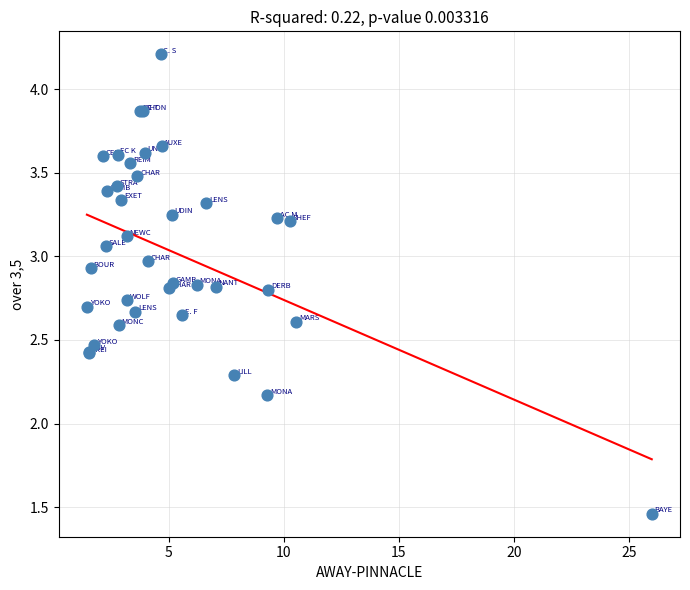

What Y value in the scatter plot is closest to 2?

2.2